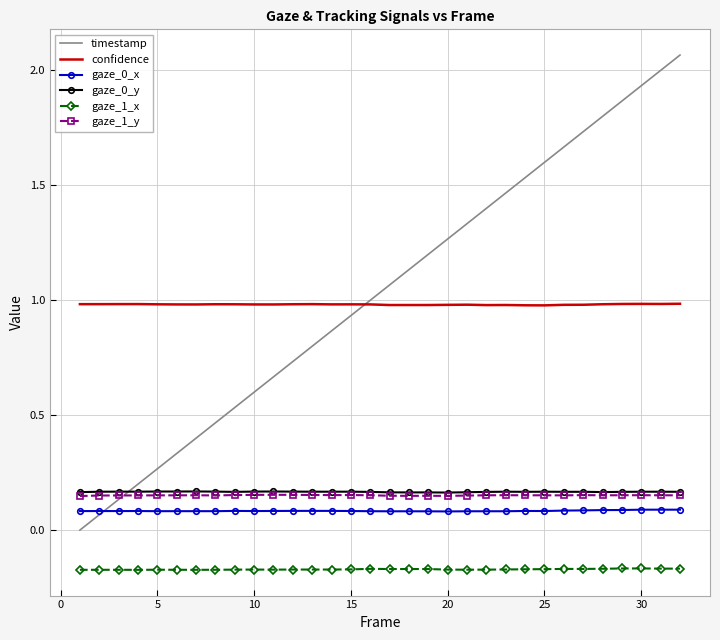

True or false: gaze_1_y and gaze_0_x intersect in this chart.

False